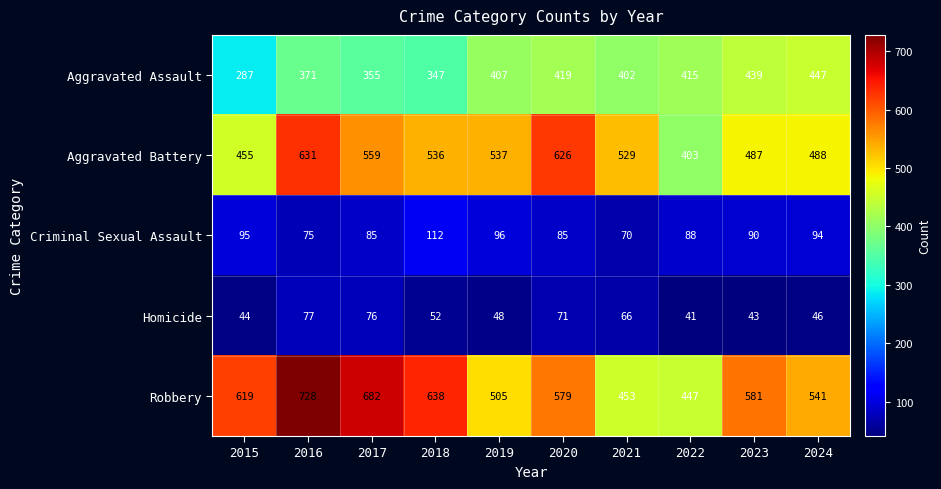

Rank the series by their maximum value, from highest to lowest.

Robbery, Aggravated Battery, Aggravated Assault, Criminal Sexual Assault, Homicide